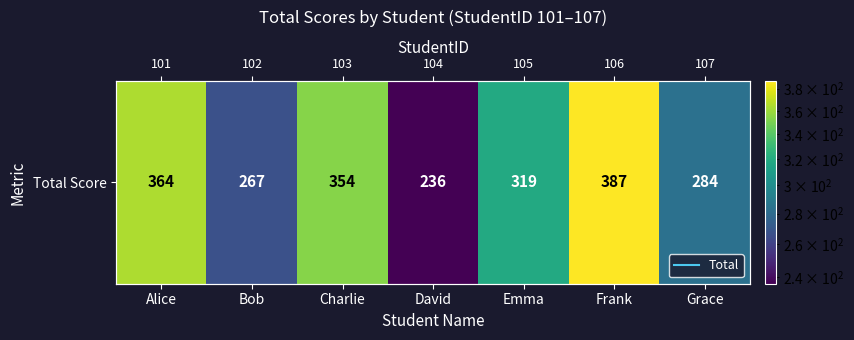

Reading left to right, list all the values displayed in this chart.

Alice=364	Bob=267	Charlie=354	David=236	Emma=319	Frank=387	Grace=284